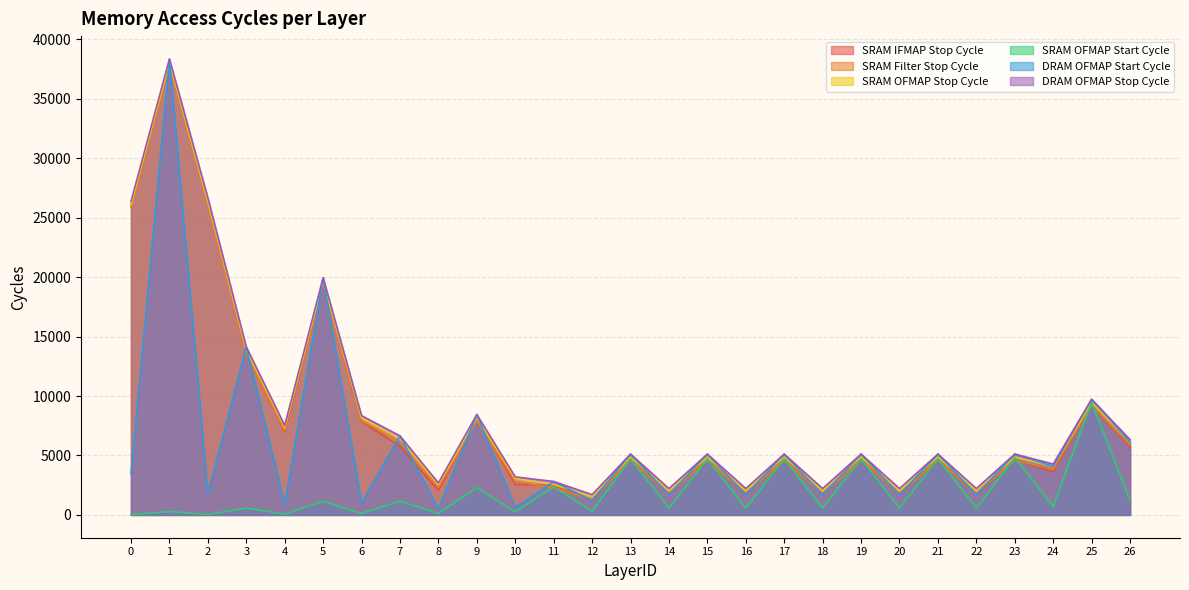

What is the value of the DRAM OFMAP Start Cycle point at the 13th from the left?

1181